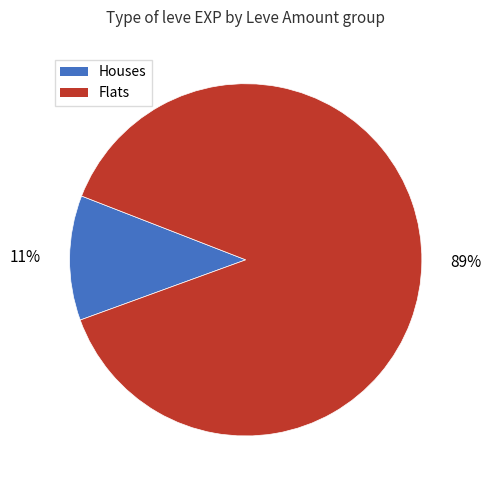

To the nearest percent, what is the average slice percentage?

50%